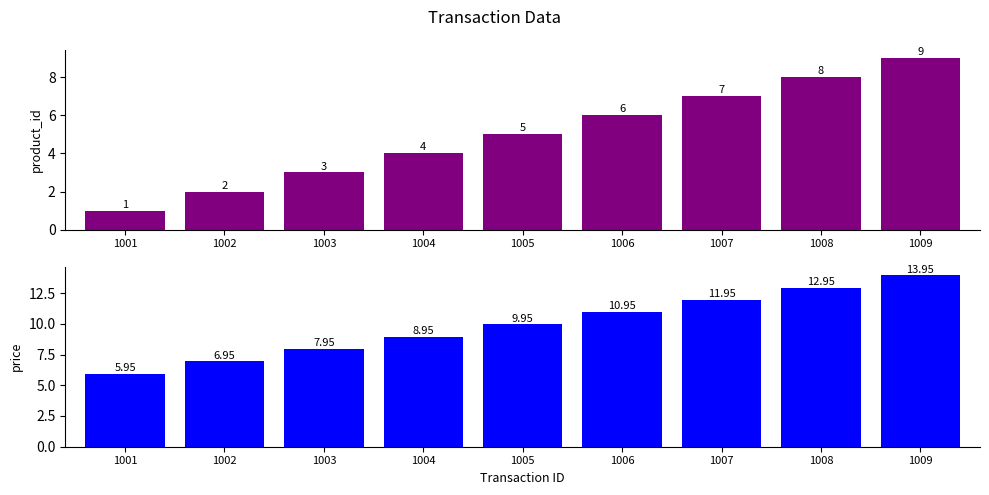

How many bars are there in each group?

2